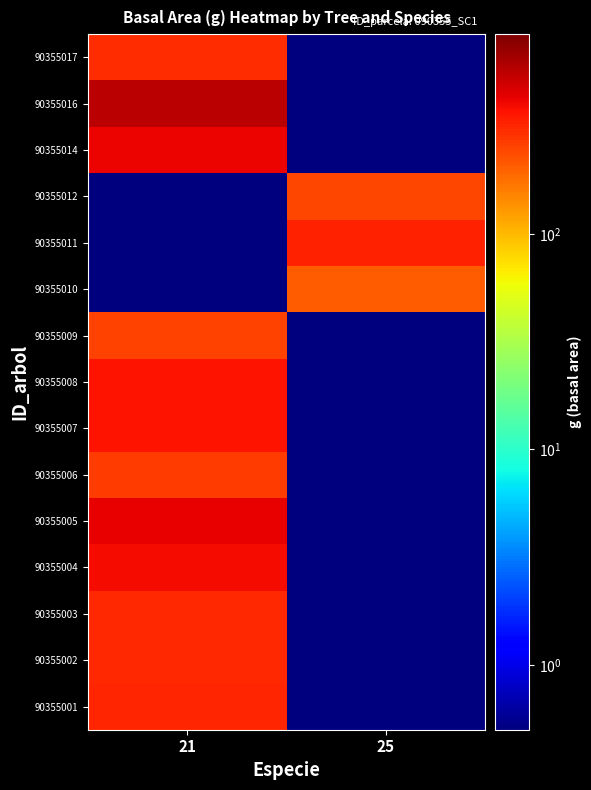

Reading left to right, what are all the values shown in this chart?

90355001: 21=322.5	25=0.1
90355002: 21=314.4	25=0.1
90355003: 21=314.2	25=0.1
90355004: 21=388.2	25=0.1
90355005: 21=429.4	25=0.1
90355006: 21=267.9	25=0.1
90355007: 21=373.4	25=0.1
90355008: 21=373.1	25=0.1
90355009: 21=253.2	25=0.1
90355010: 21=0.1	25=207.4
90355011: 21=0.1	25=333.5
90355012: 21=0.1	25=246.5
90355014: 21=409.7	25=0.1
90355016: 21=564.0	25=0.1
90355017: 21=298.1	25=0.1